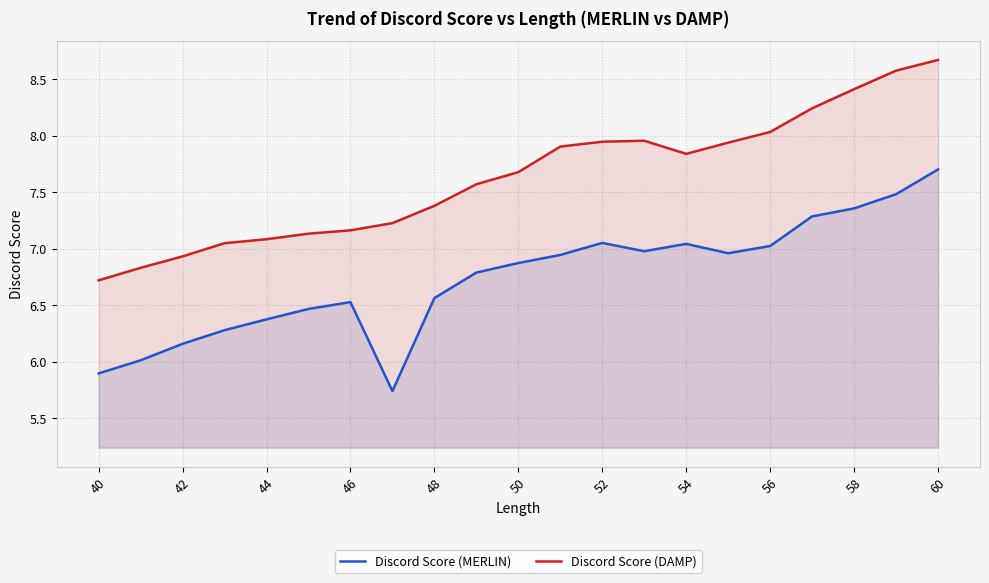

Between 46 and 60, which series saw the biggest shift?

Discord Score (DAMP)